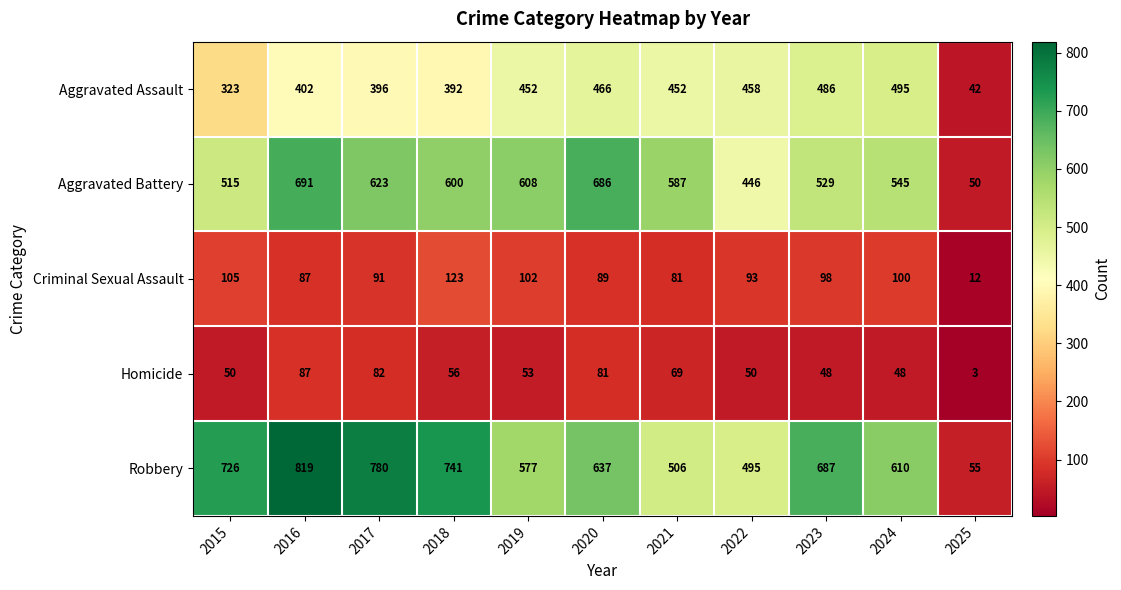

The value of Aggravated Battery at 2017 is 623. True or false?

True